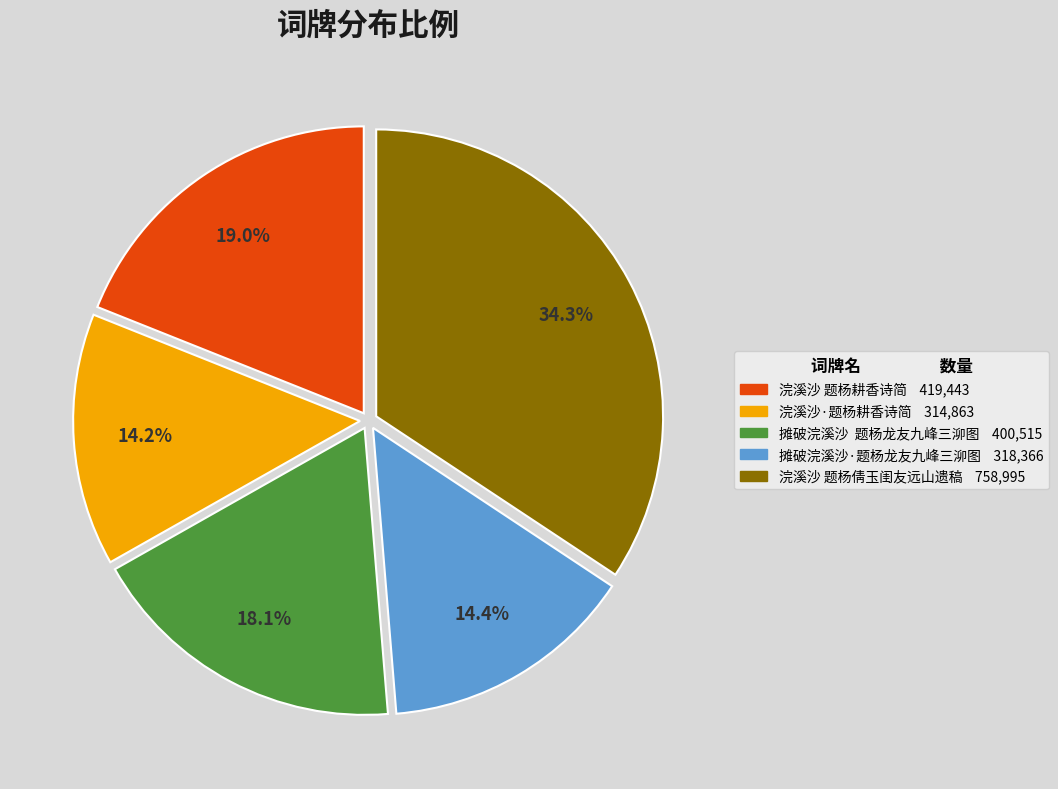

Is it true that 浣溪沙 题杨倩玉闺友远山遗稿 is 34% of the pie?

True